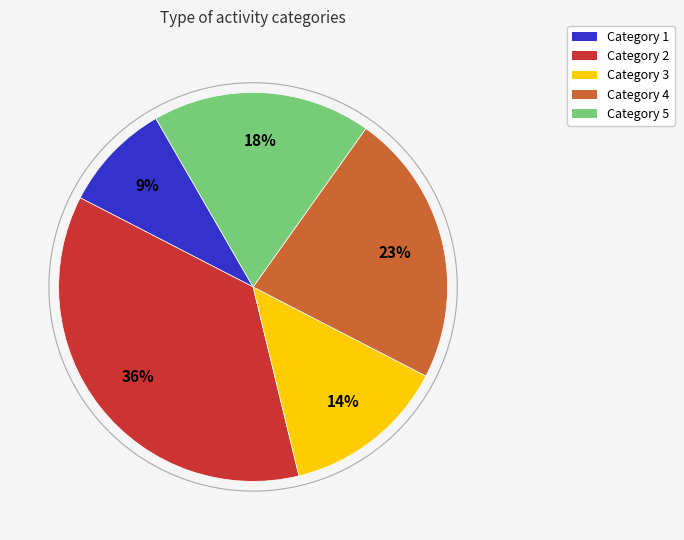

Is it true that 2 is 49% of the pie?

False